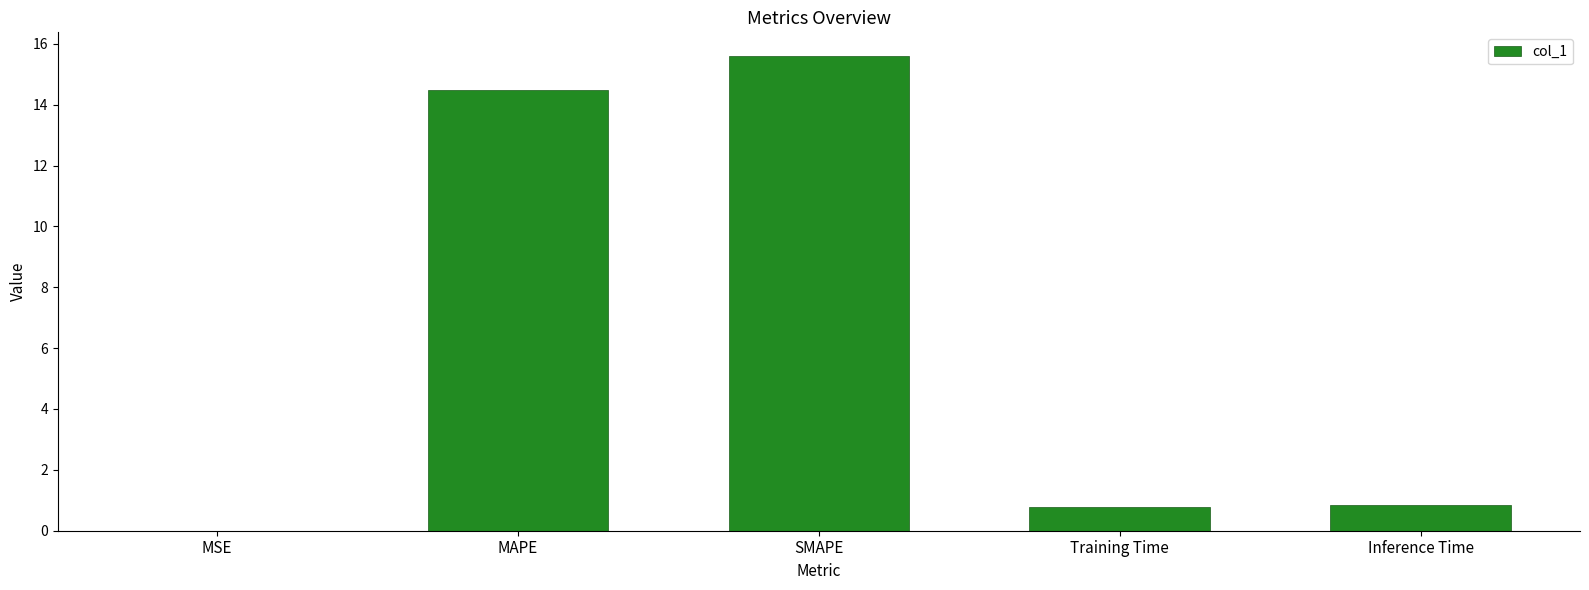

What is the approximate value at MAPE?

14.5